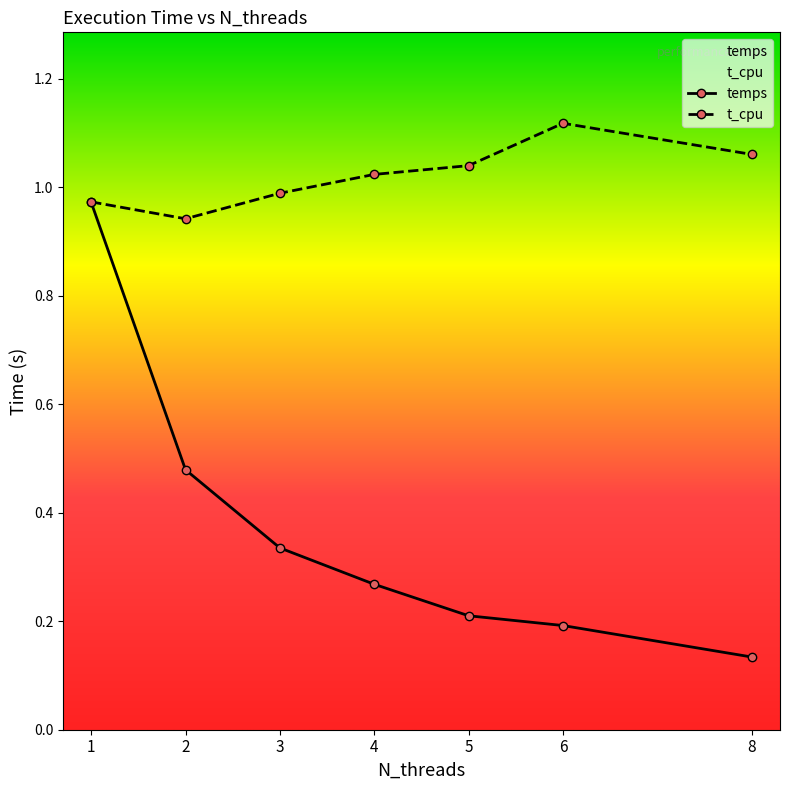

True or false: temps has a value of 0.2 at 3.

False